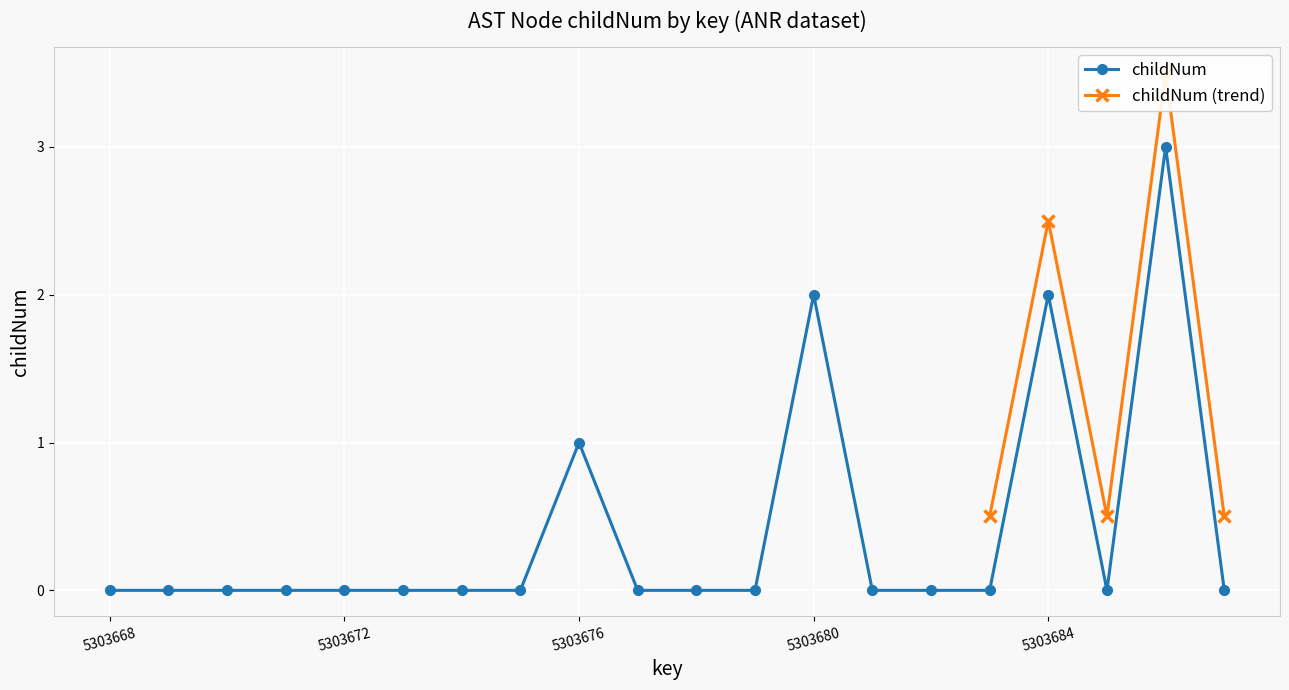

List the labels in order of value, smallest first.

5303668, 5303669, 5303670, 5303671, 5303672, 5303673, 5303674, 5303675, 5303677, 5303678, 5303679, 5303681, 5303682, 5303683, 5303685, 5303687, 5303676, 5303680, 5303684, 5303686